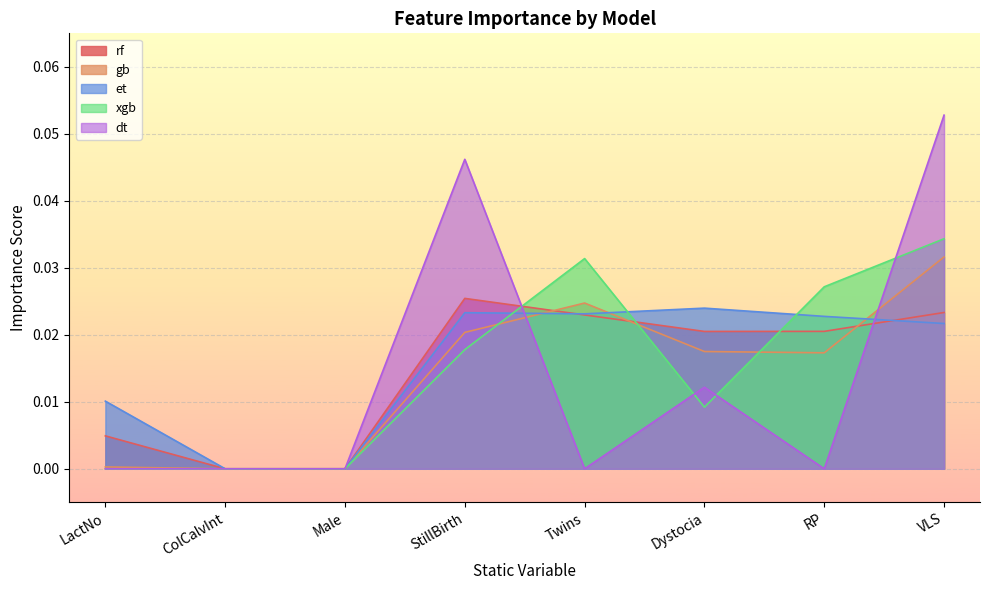

At which category is the sum across all series the highest?

VLS